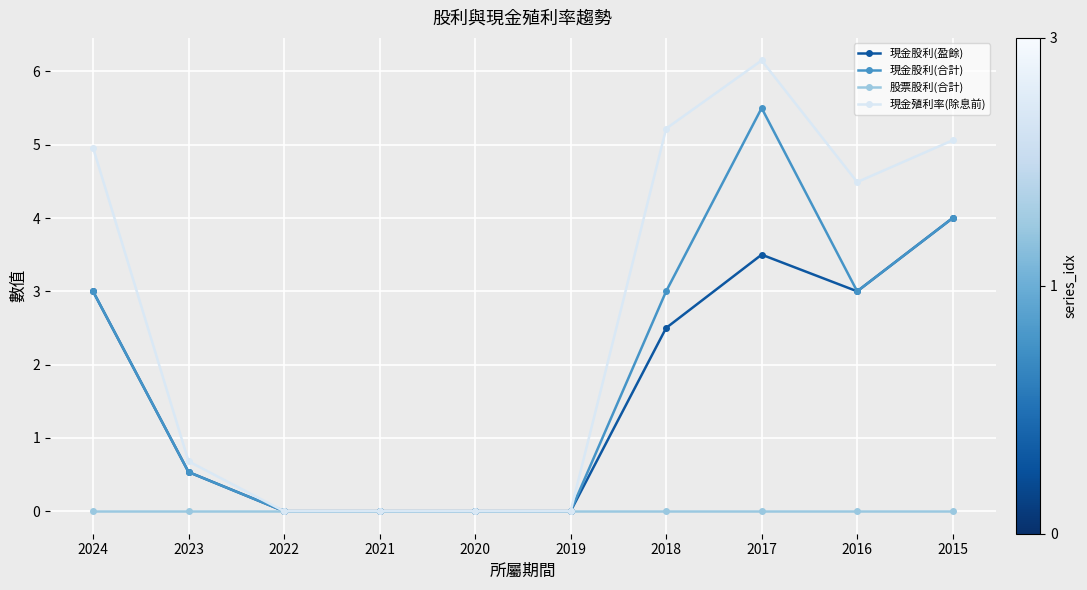

Is it true that 現金殖利率(除息前) equals -2.3 at 2022?

False